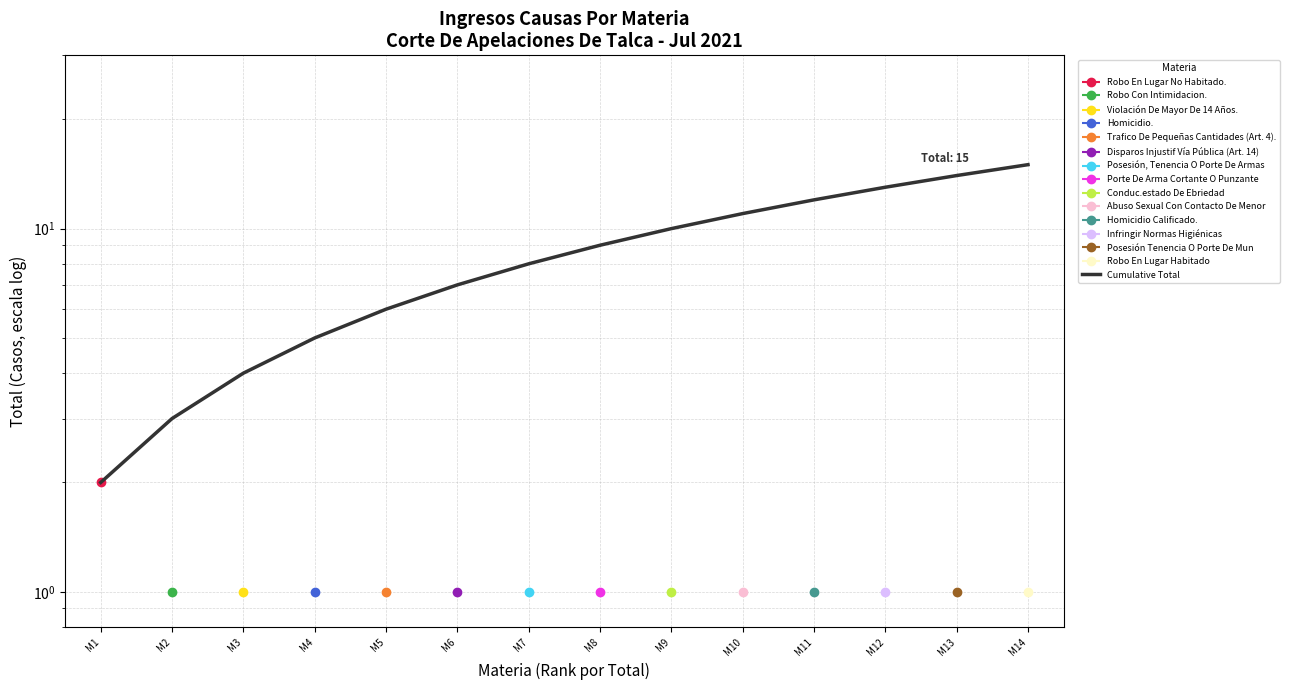

Reading left to right, transcribe all the data shown in this chart.

M1=2	M2=3	M3=4	M4=5	M5=6	M6=7	M7=8	M8=9	M9=10	M10=11	M11=12	M12=13	M13=14	M14=15